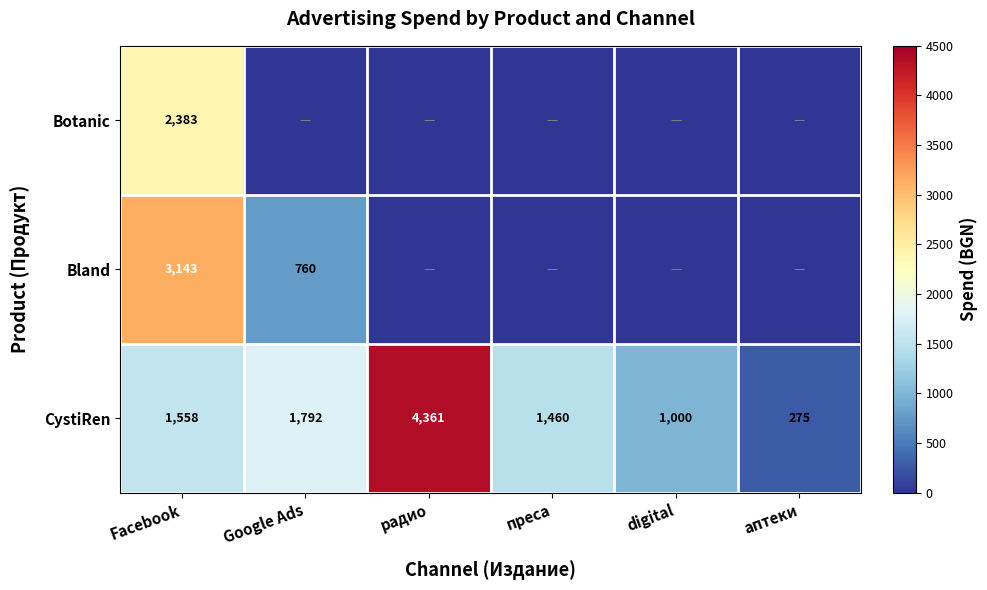

Is it true that CystiRen equals 1916.4 at радио?

False